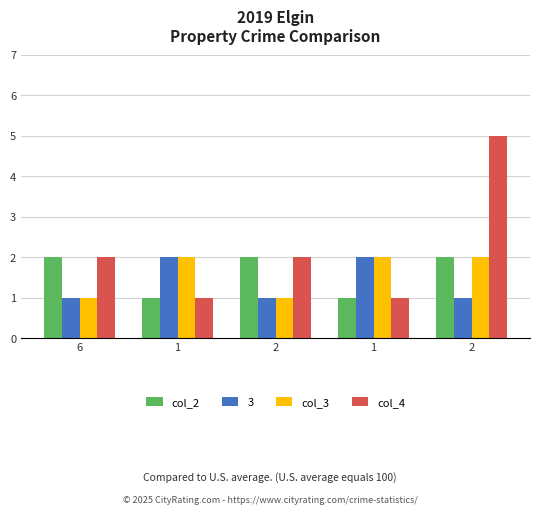

Which series has the widest spread of values?

col_4